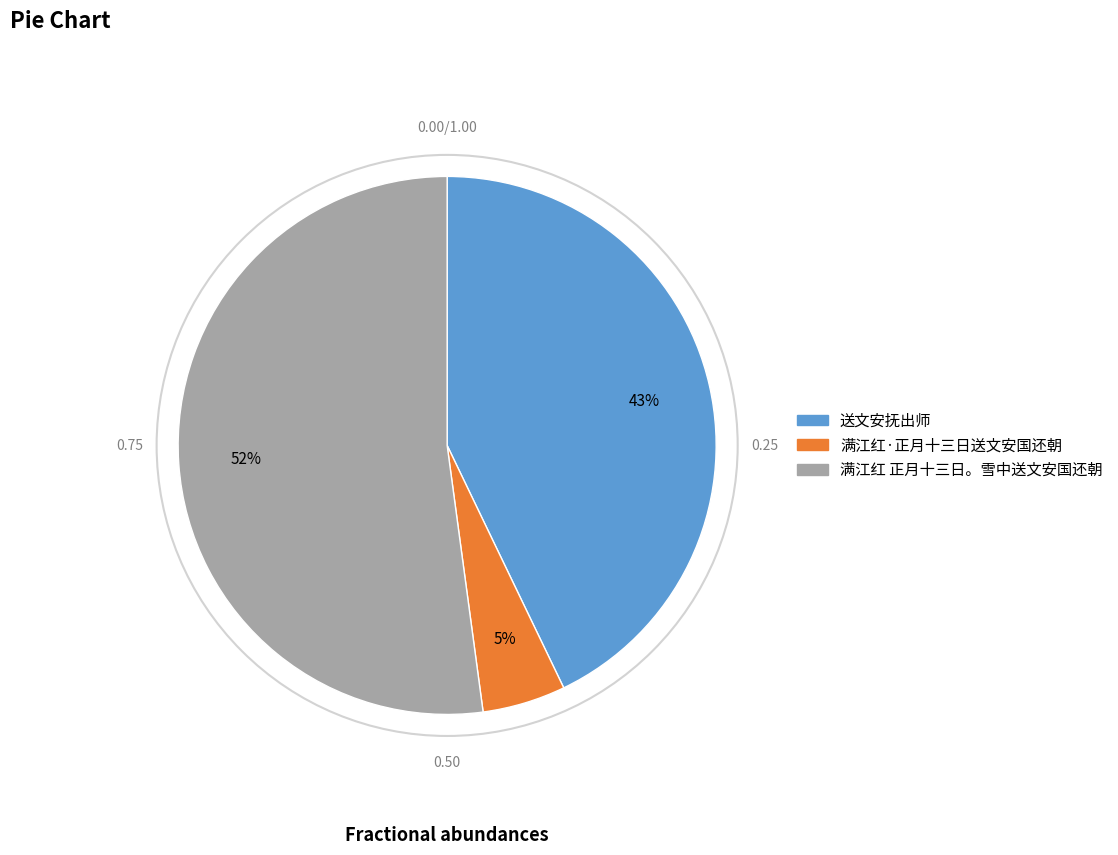

What is the smallest slice in the pie chart?

满江红·正月十三日送文安国还朝